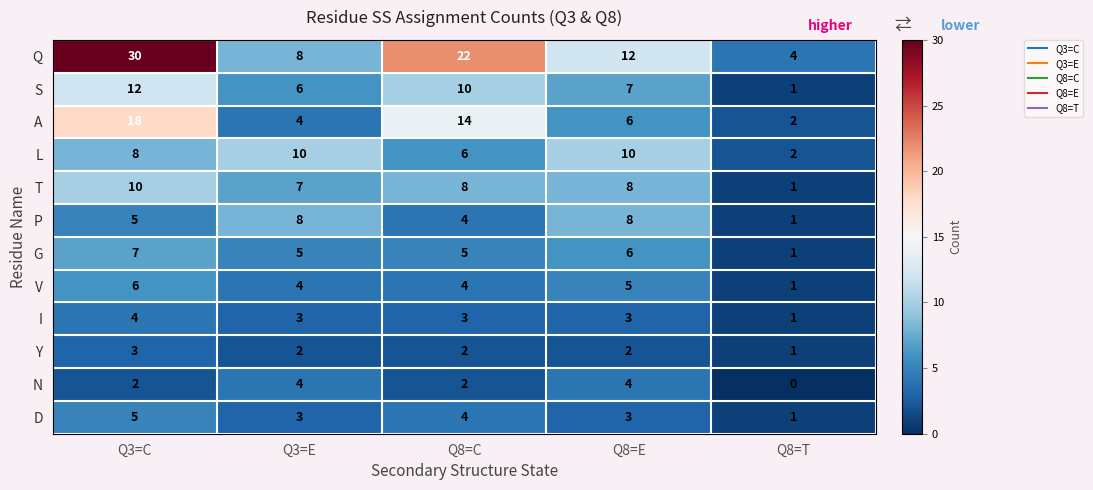

How many data points in Y are less than 2?

1